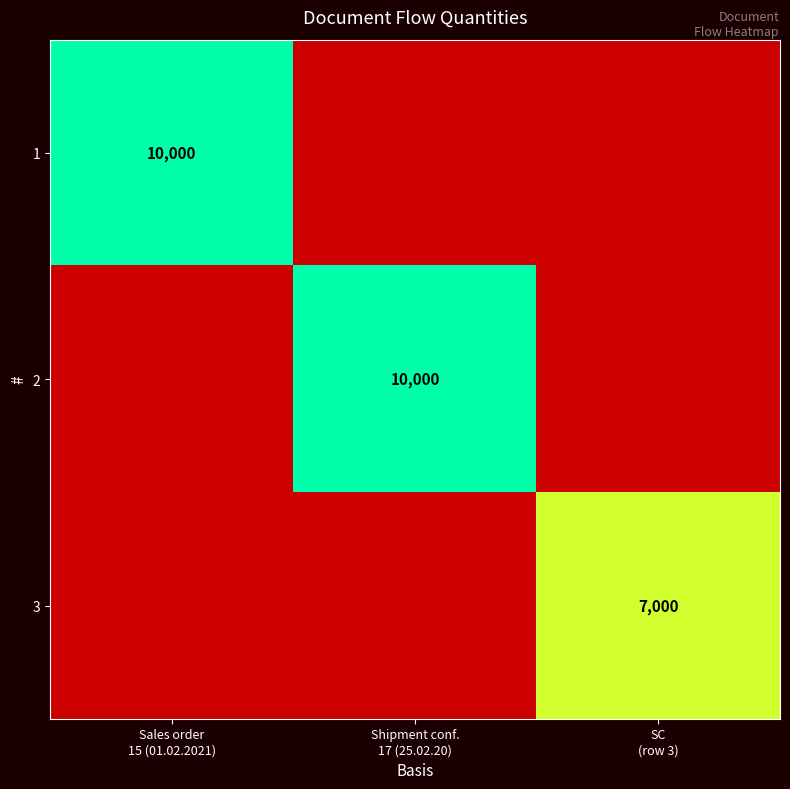

Between Shipment conf. 17 (25.02.20) and SC (row 3), which series saw the biggest shift?

2